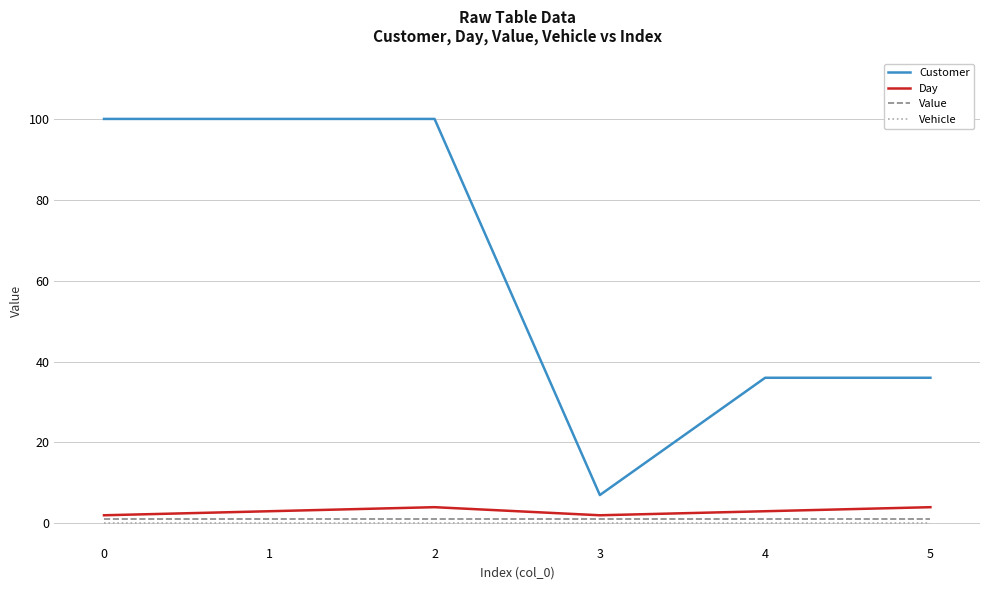

The value of Day at 2 is 4. True or false?

True